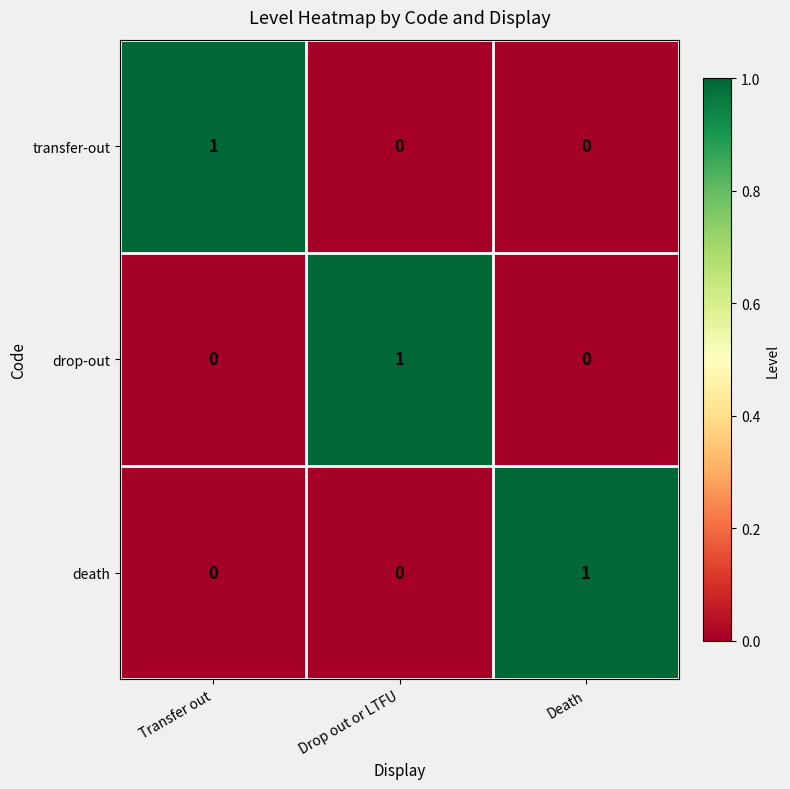

Reading left to right, transcribe all the data shown in this chart.

transfer-out: 1	0	0
drop-out: 0	1	0
death: 0	0	1